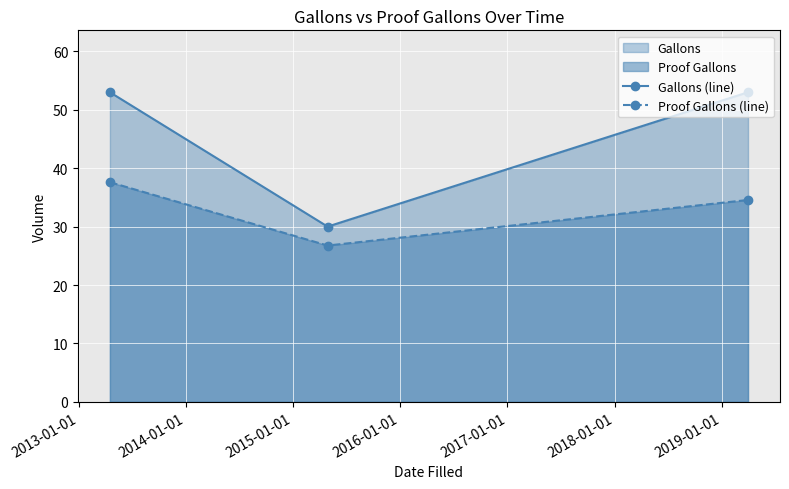

What is the lowest value of the Proof Gallons (line) series?

26.8